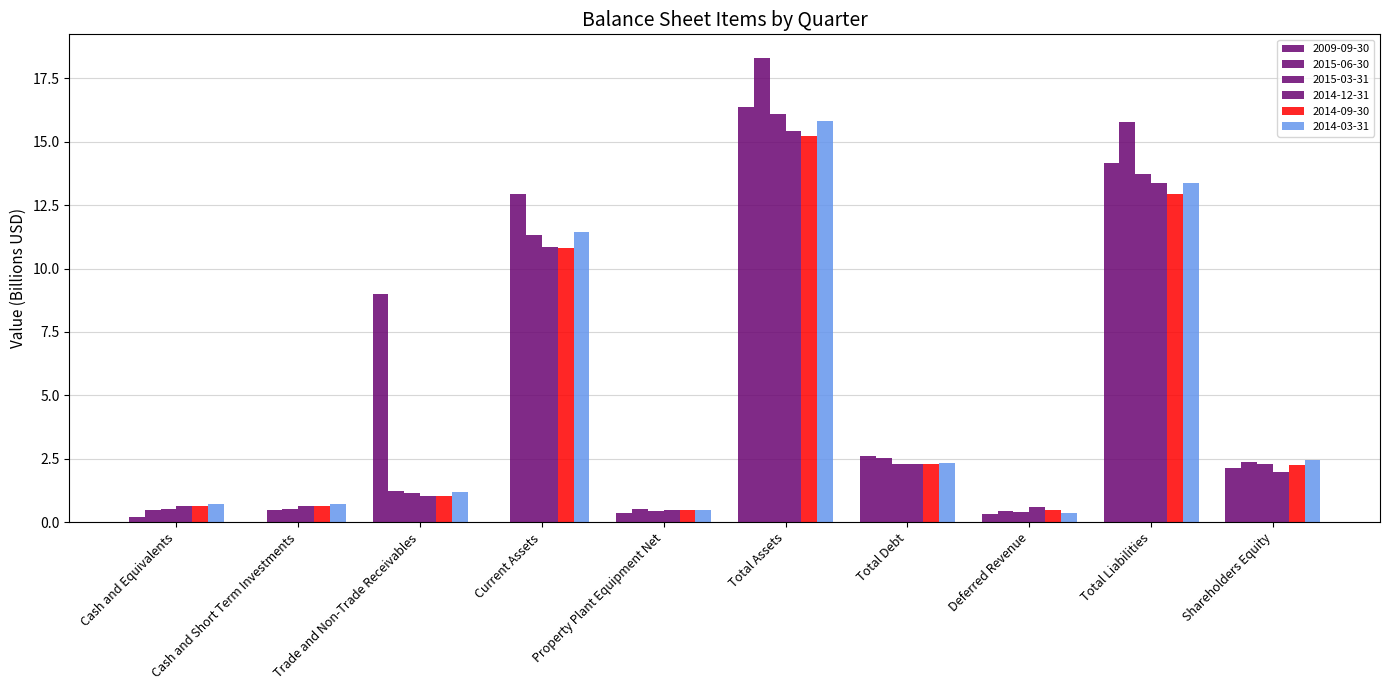

What is the value of the 2014-12-31 bar at the 6th from the left?

15.4